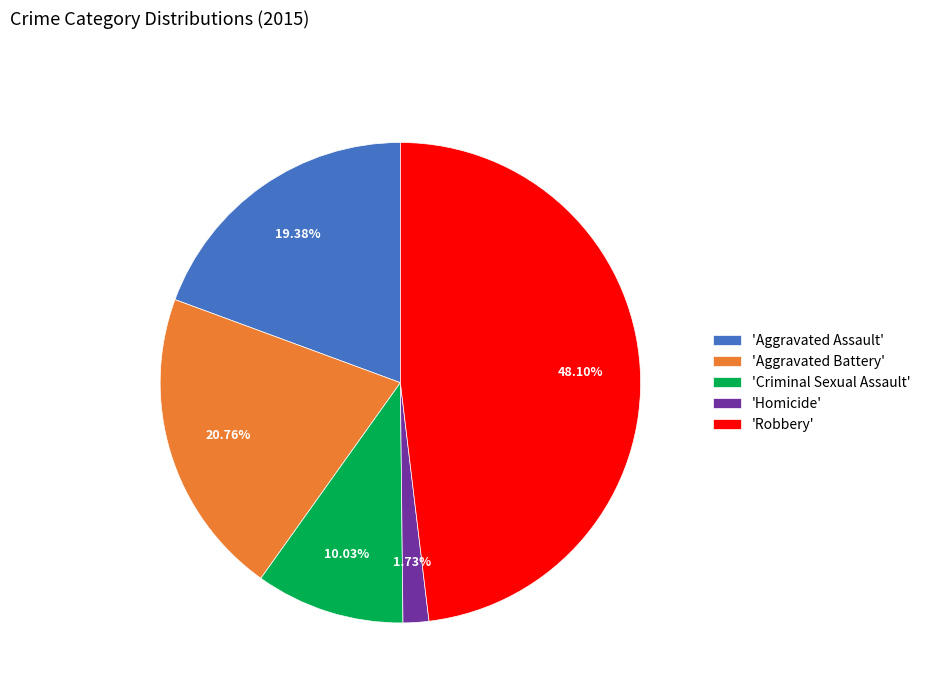

Which slice is the smallest?

'Homicide'